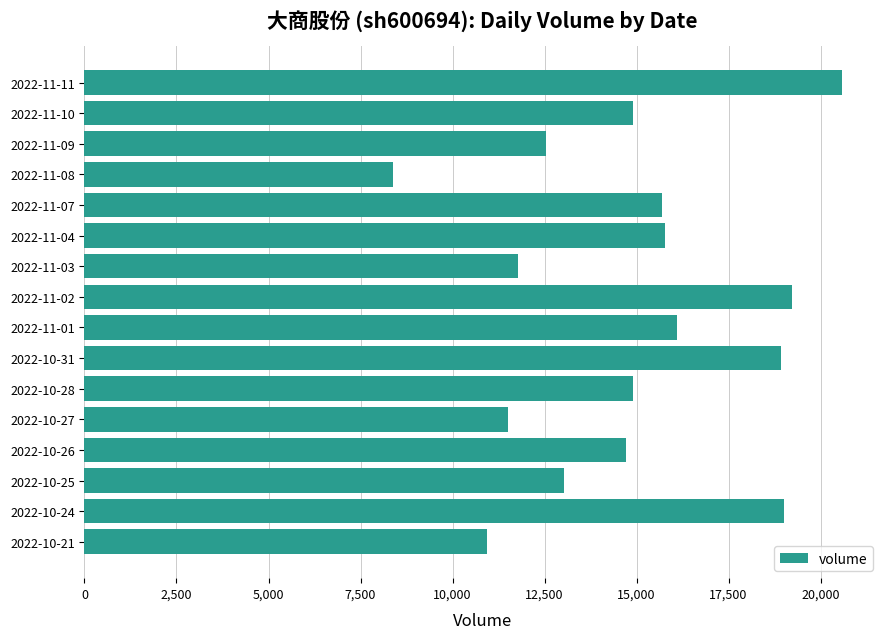

Does the chart contain any negative values?

No